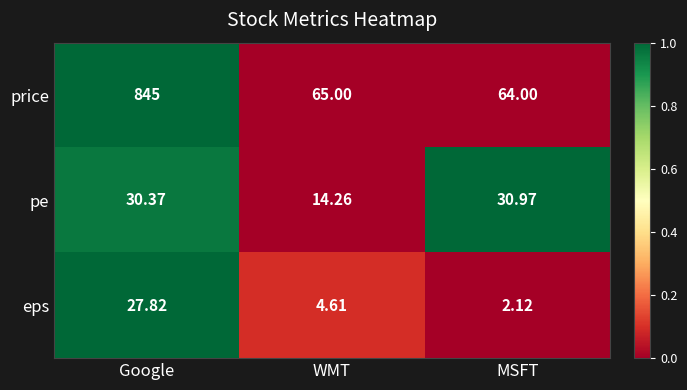

At which category is the sum across all series the highest?

Google